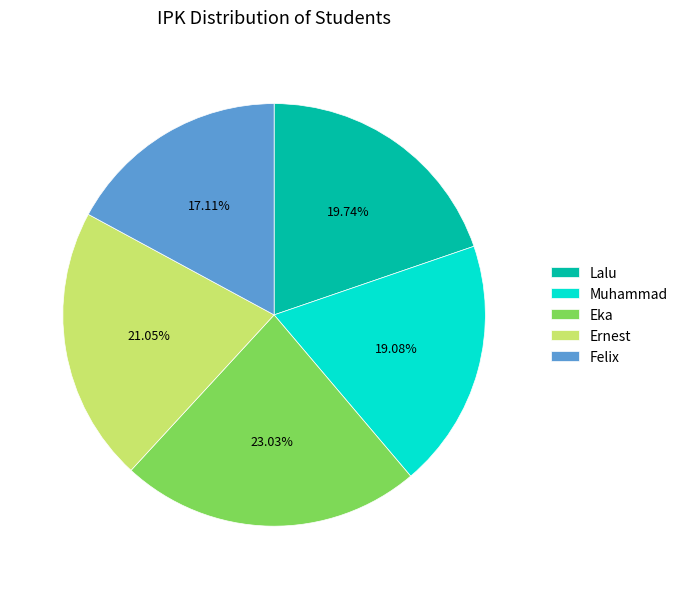

To the nearest percent, what is the difference between the largest and smallest slice percentages?

6%